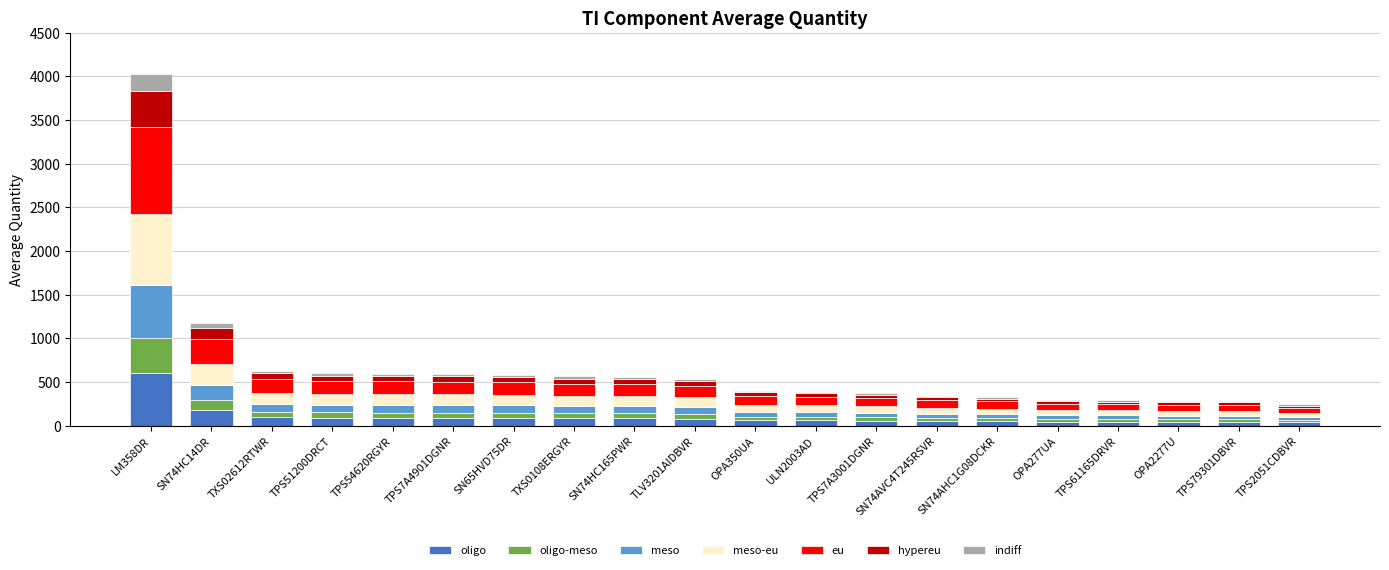

What is the maximum value for oligo?

604.5